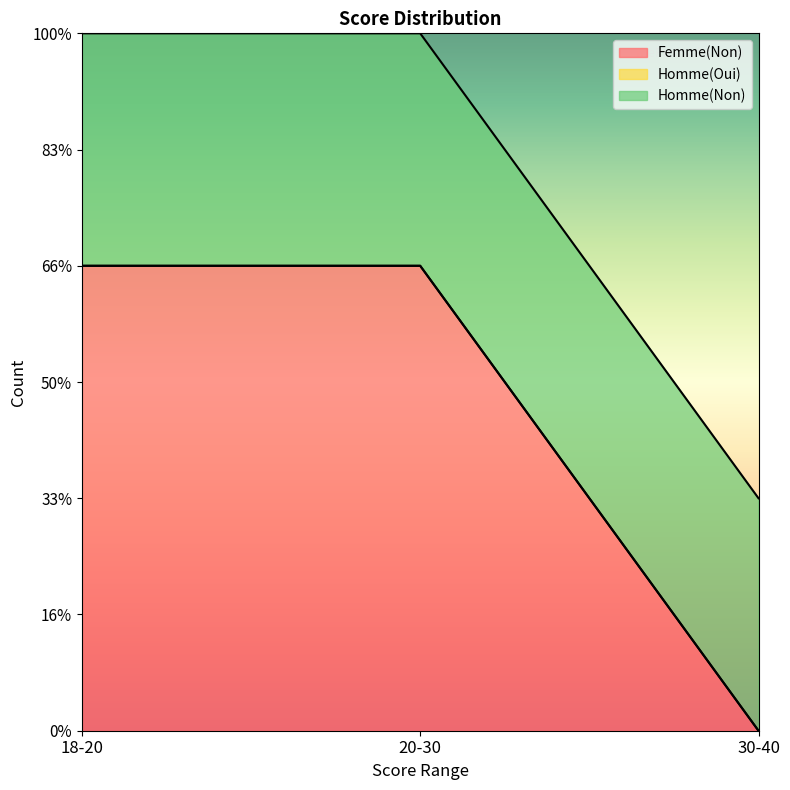

Reading left to right, extract all data points from this chart.

Femme(Non): 2	2	0
Homme(Oui): 0	0	0
Homme(Non): 1	1	1